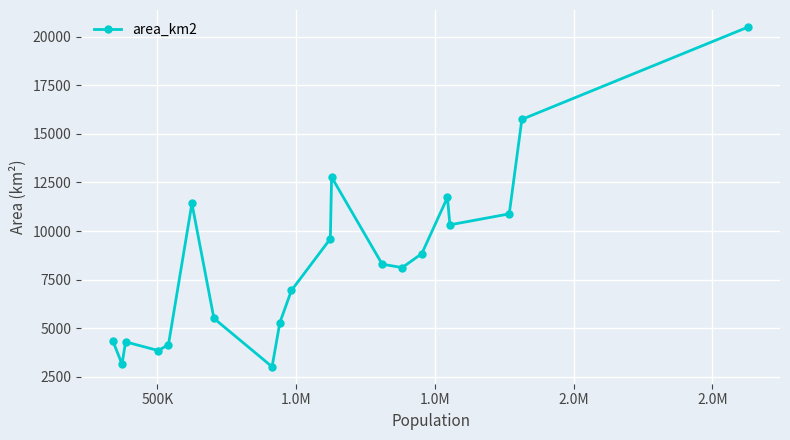

What is the smallest value displayed?

3027.0